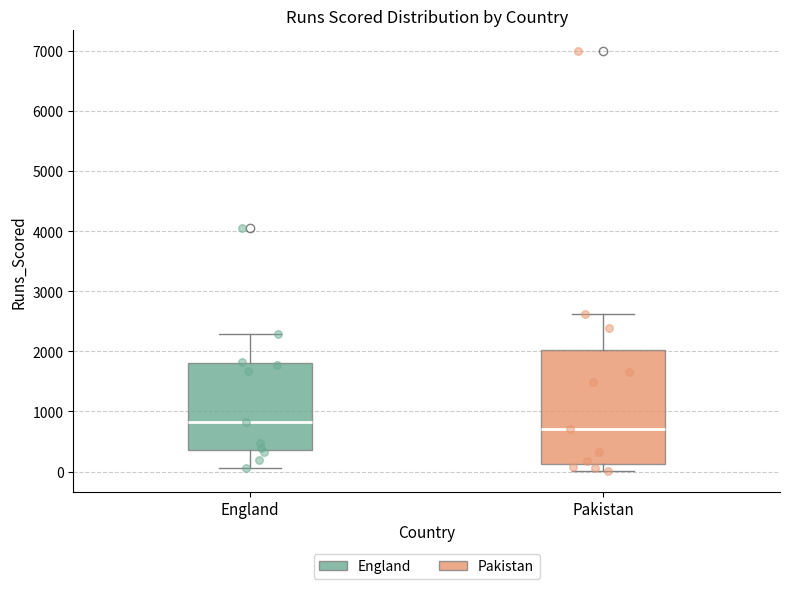

Which box has the highest median line?

England